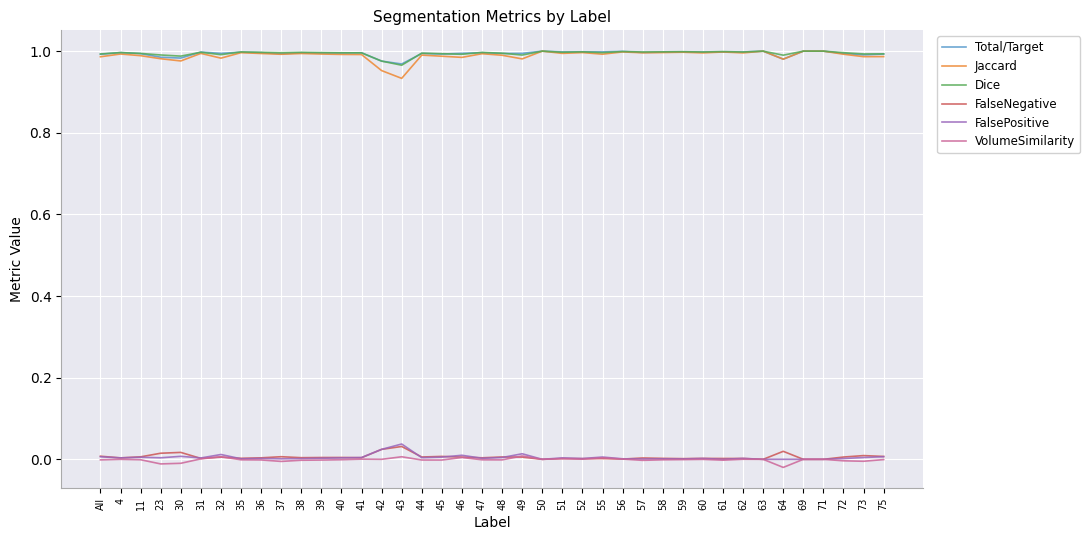

Is it true that Total/Target equals 1.0 at All?

True